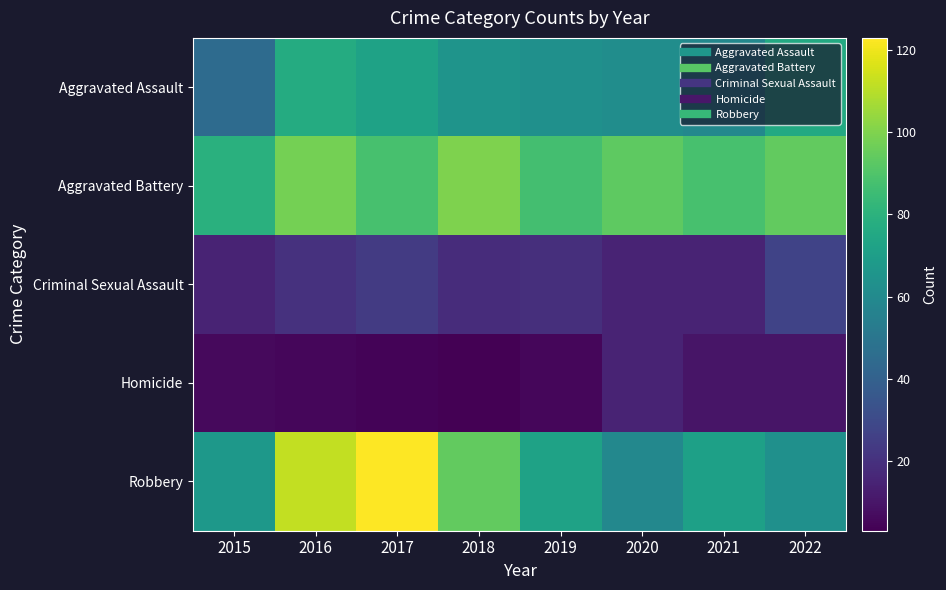

What is the smallest value displayed?

3